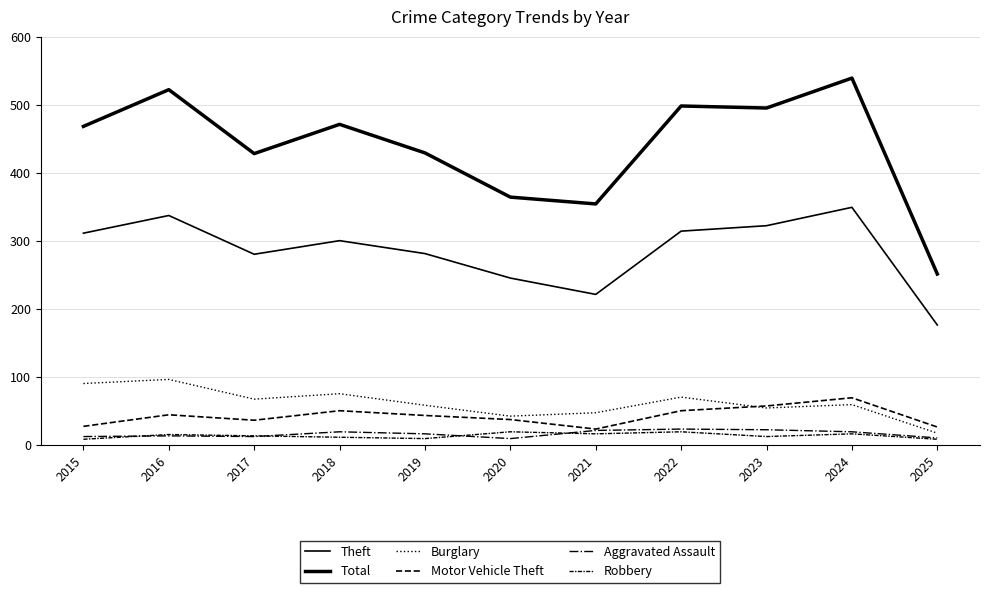

Reading left to right, what are all the values shown in this chart?

Theft: 311	337	280	300	281	245	221	314	322	349	176
Total: 468	522	428	471	429	364	354	498	495	539	251
Burglary: 90	96	67	75	58	42	47	70	54	59	17
Motor Vehicle Theft: 27	44	36	50	43	37	23	50	57	69	26
Aggravated Assault: 12	13	12	19	16	9	21	23	22	19	10
Robbery: 8	15	13	11	9	19	16	19	12	16	8